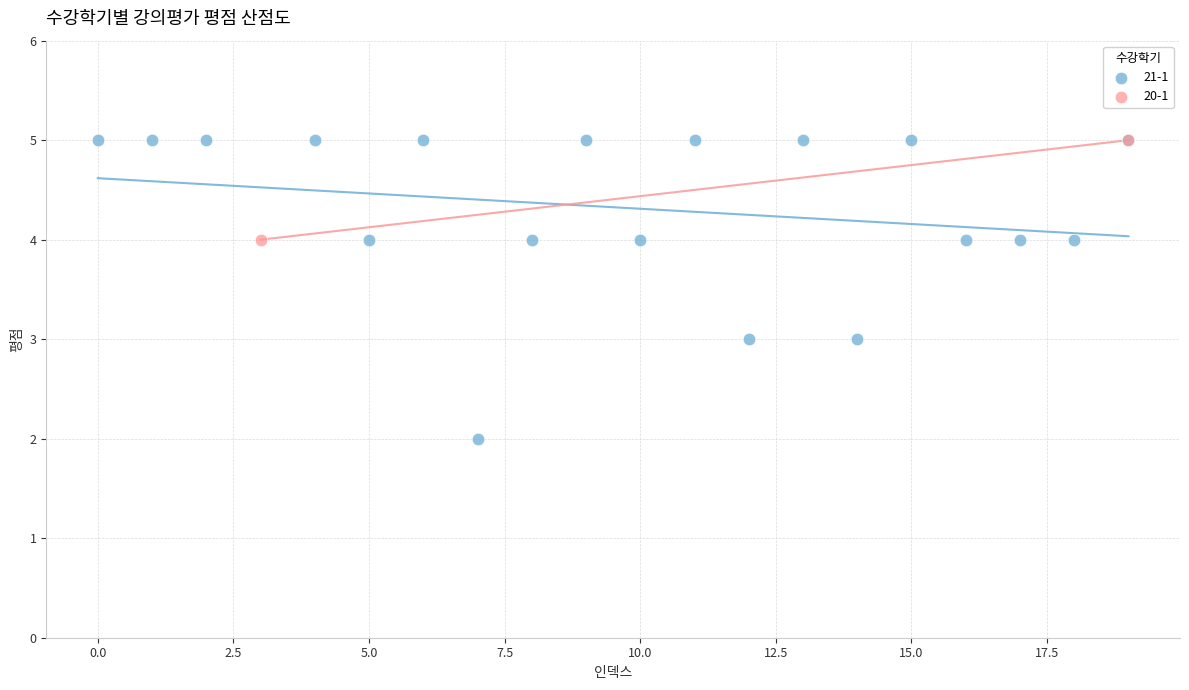

What are all the series names shown in the legend?

21-1, 20-1